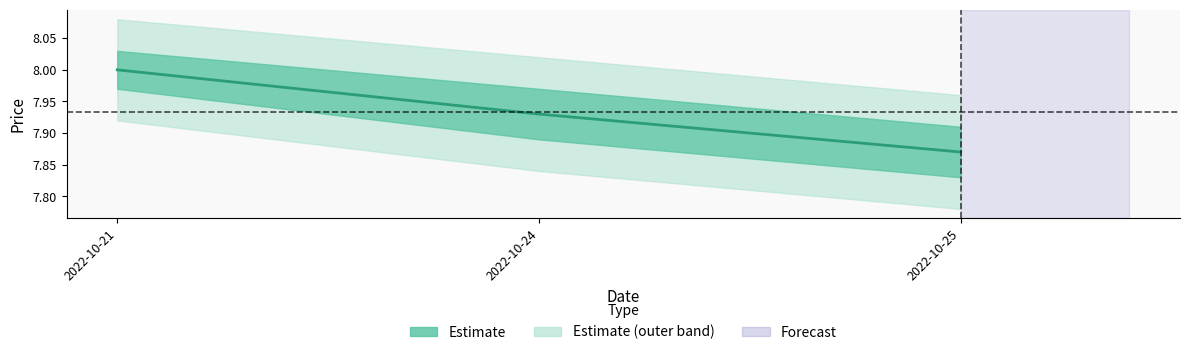

The value at 2022-10-25 is 3.7. True or false?

False